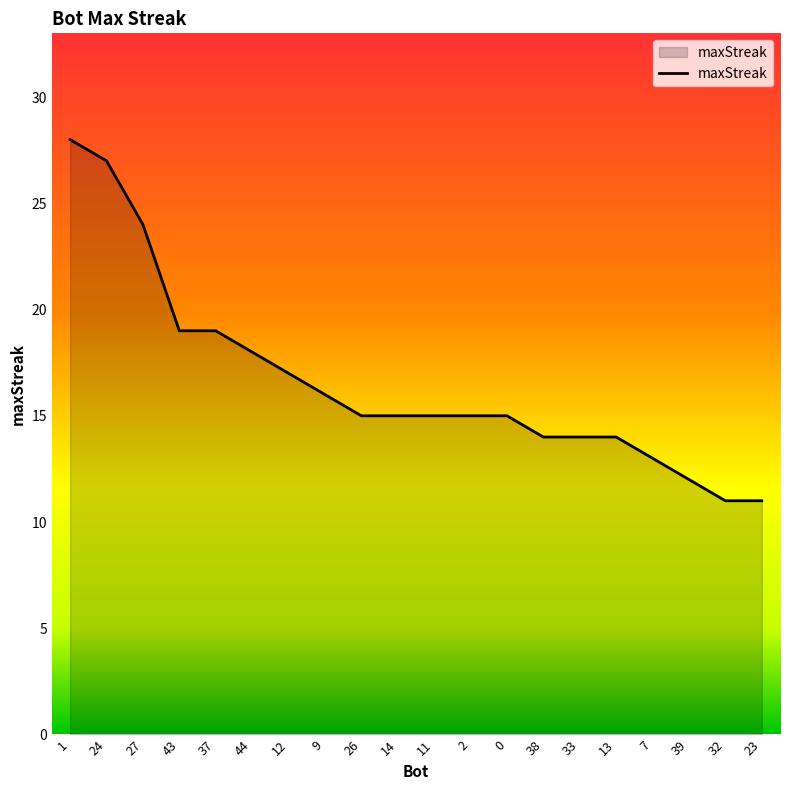

How many lines are shown in the chart?

1